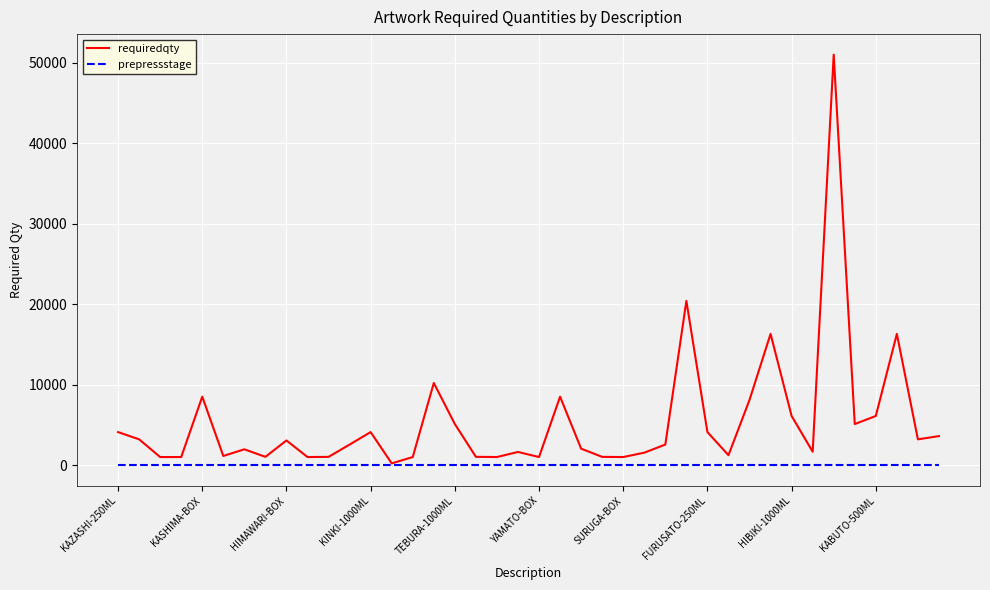

How many distinct data groups are displayed?

2